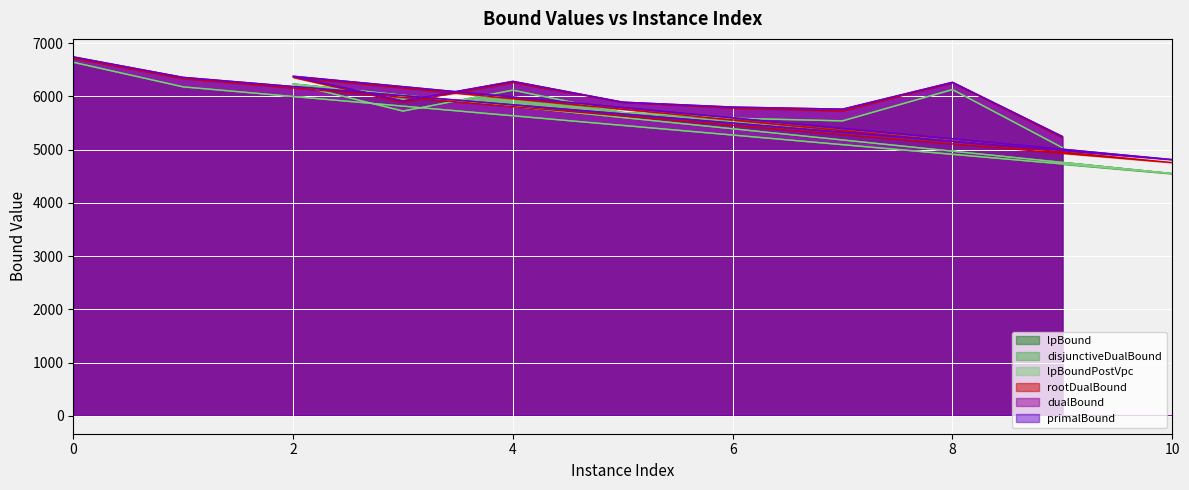

What is the maximum value shown in the chart?

6742.2